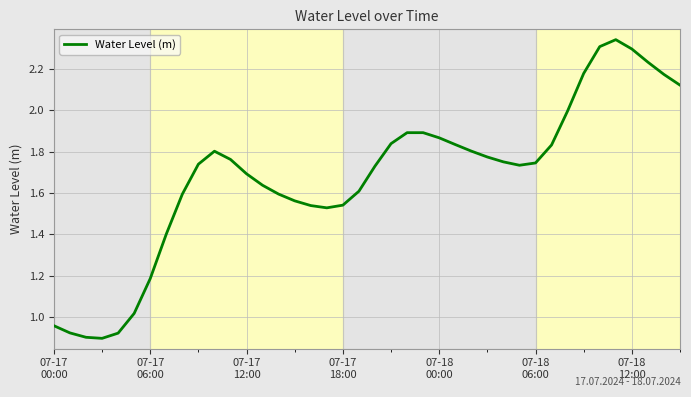

What is the difference between the maximum and minimum values?

1.4